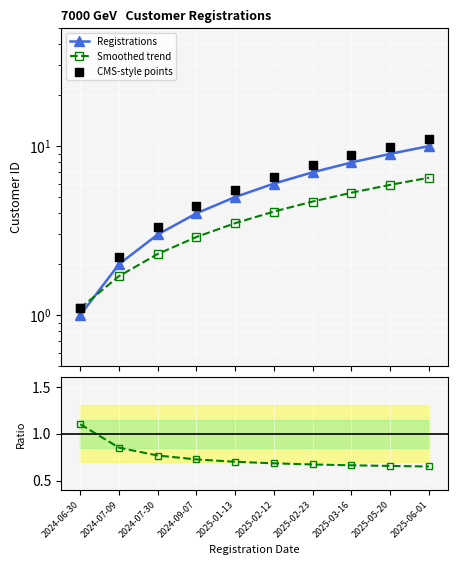

Which series contains the highest Y value?

CMS-style points